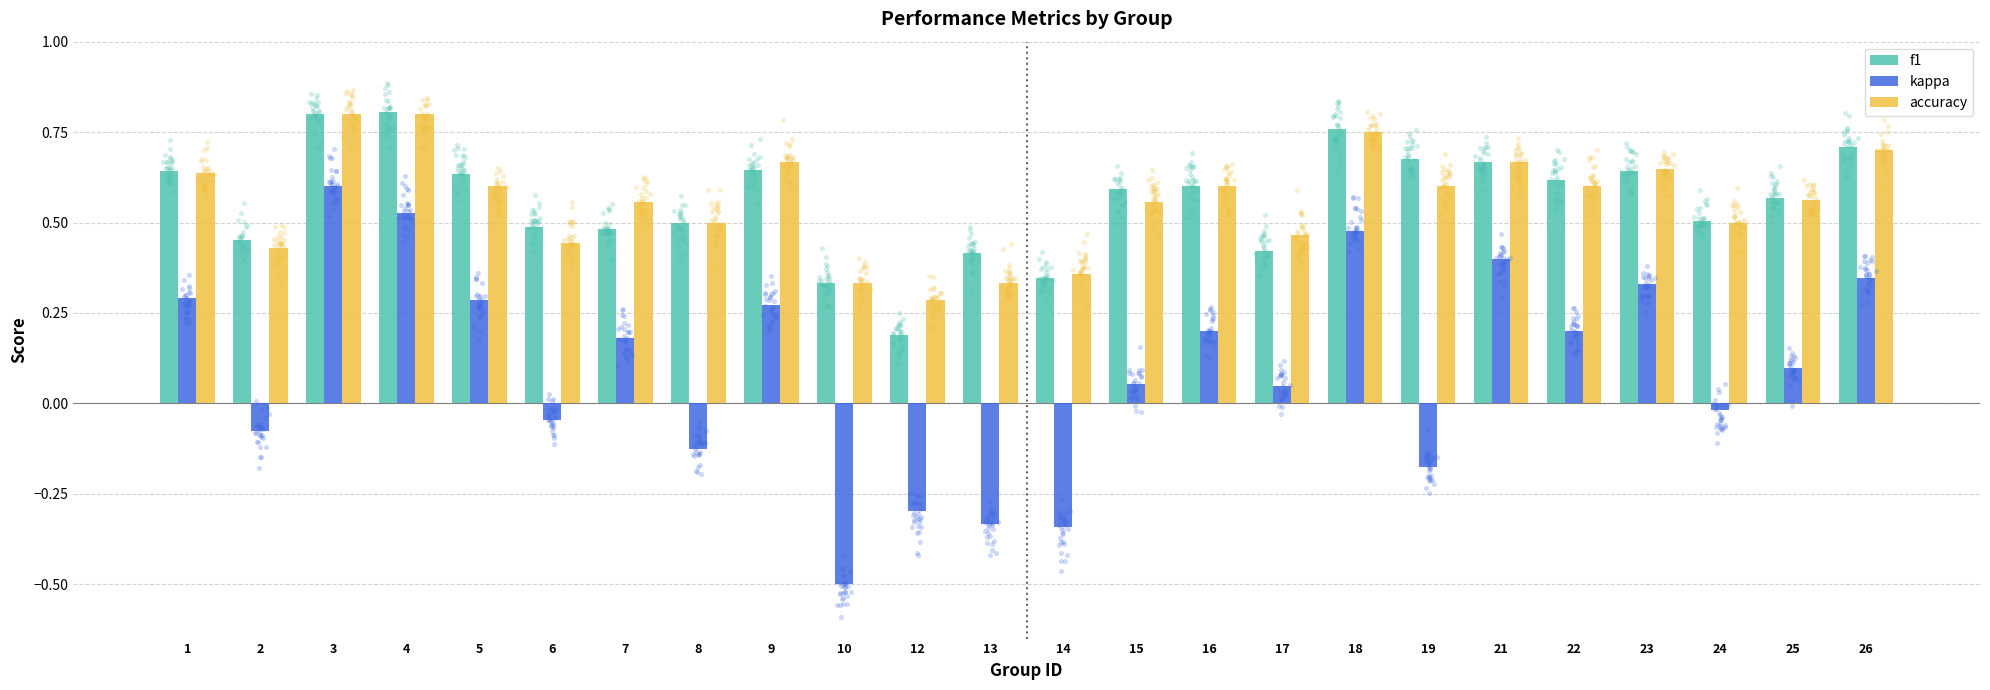

At how many categories does at least one series exceed 0?

24